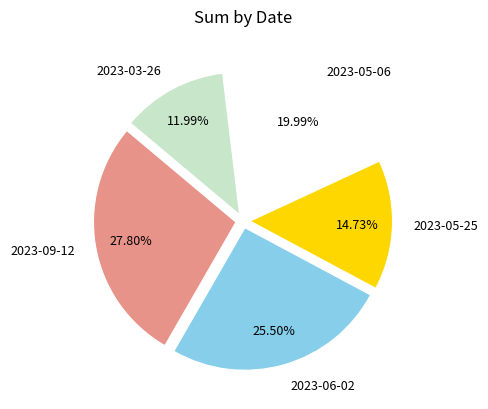

To the nearest percent, what is the difference between the 2023-09-12 and 2023-05-06 slice percentages?

8%